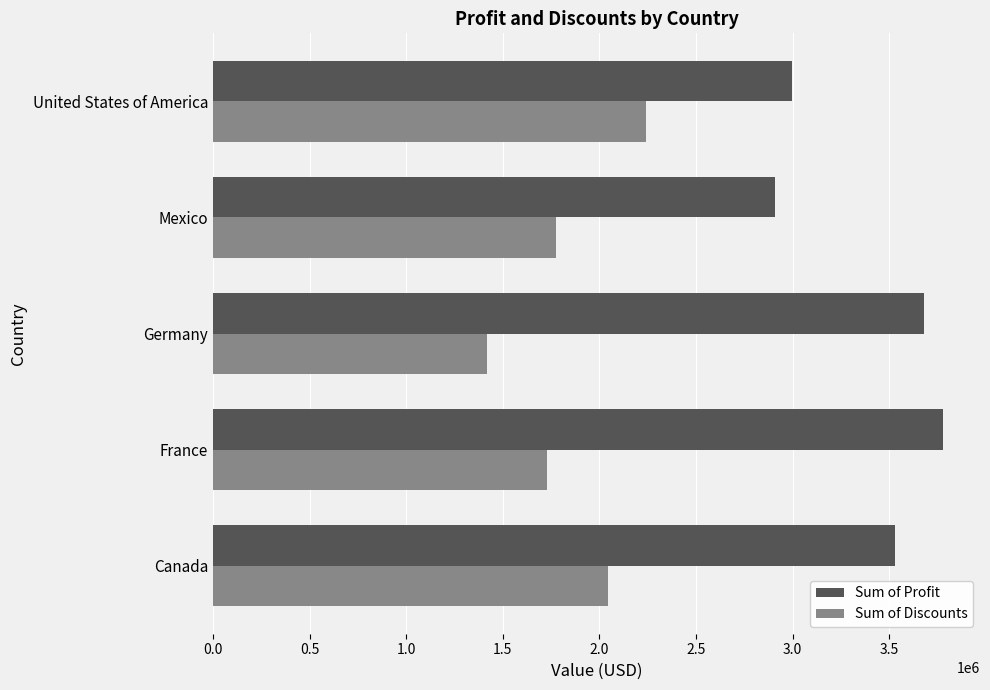

List the series in order of their peak value, highest first.

Sum of Profit, Sum of Discounts